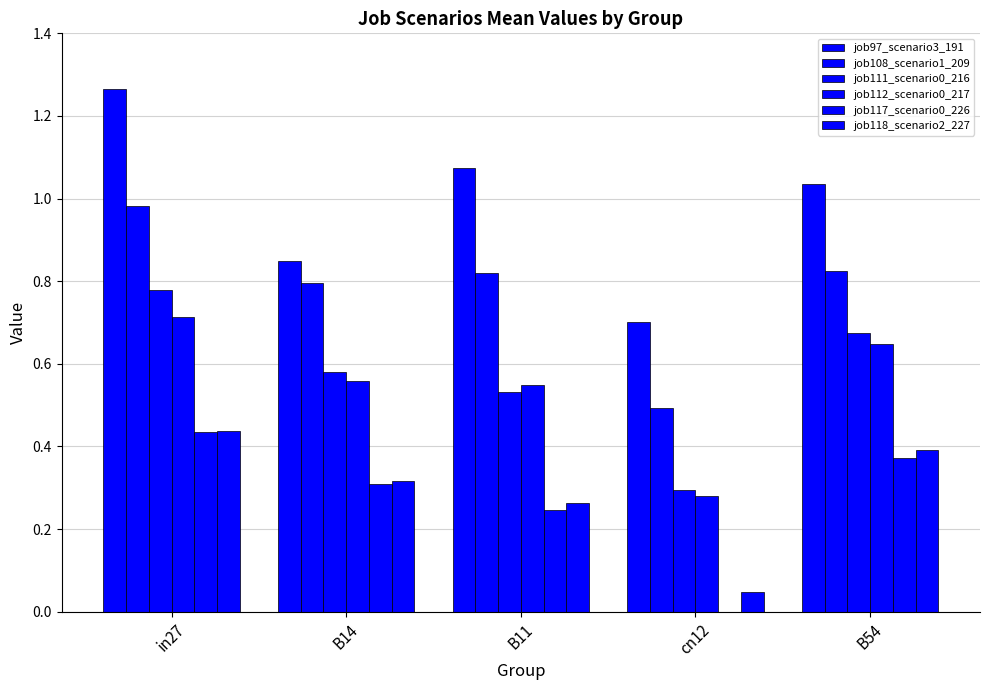

How many categories are shown in the chart?

5